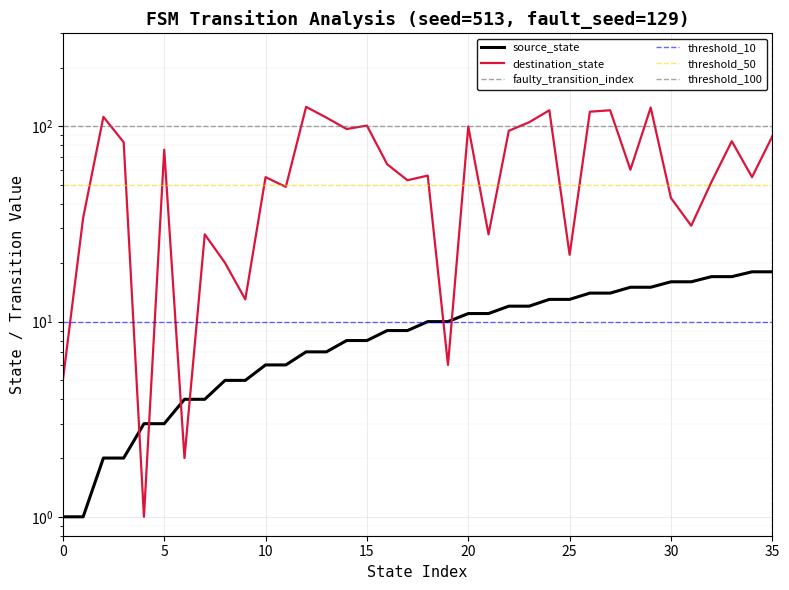

Which series has the largest total across all categories?

destination_state